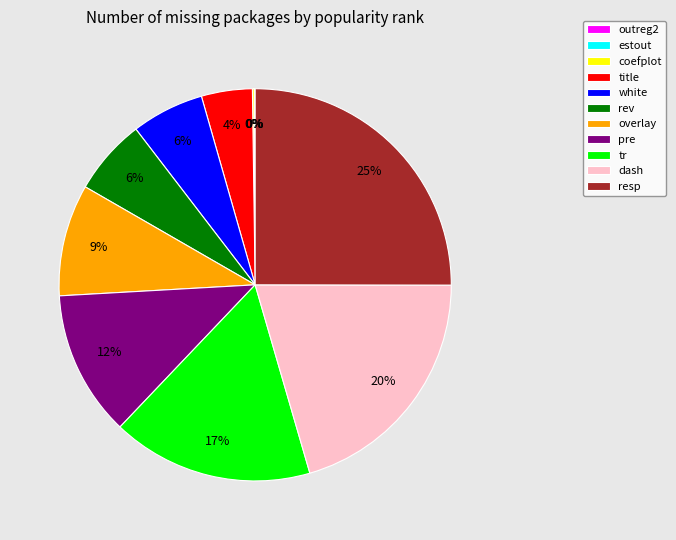

Is the sum of pre and white greater than half?

No